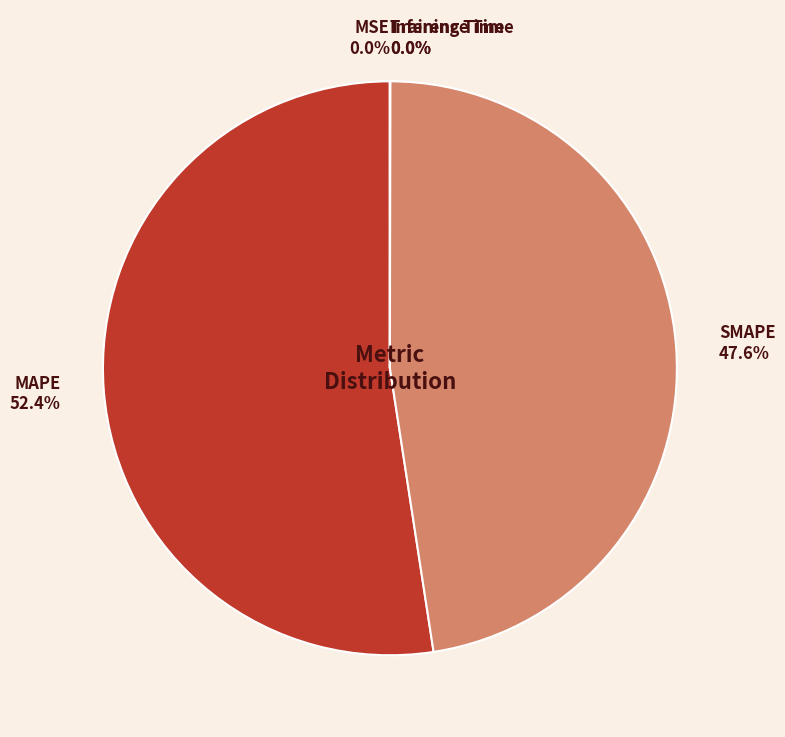

To the nearest percent, what is the average slice percentage?

20%